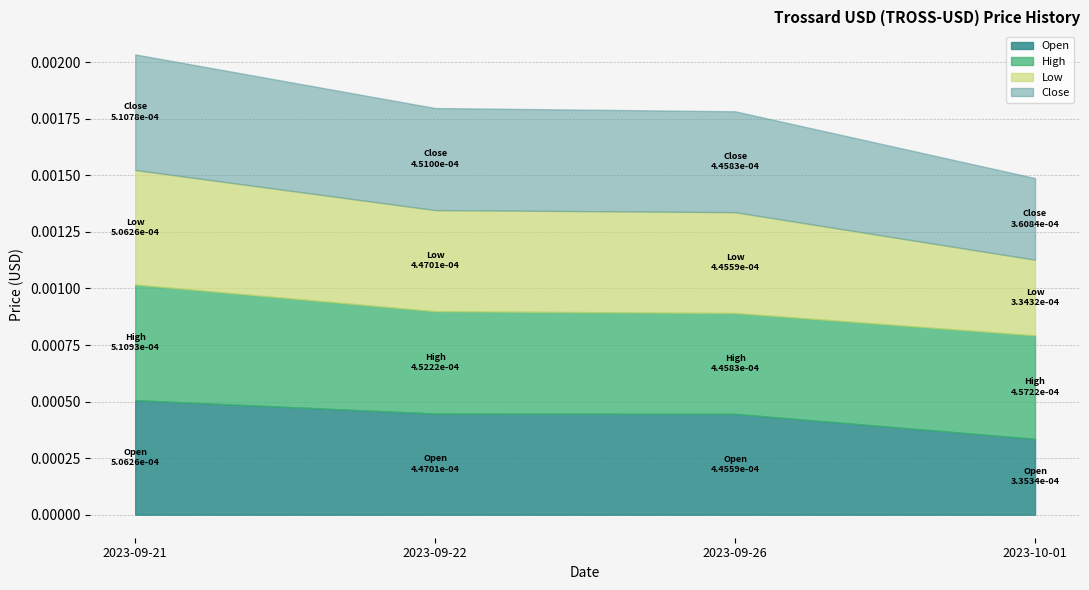

What are all the series names shown in the legend?

Open, High, Low, Close